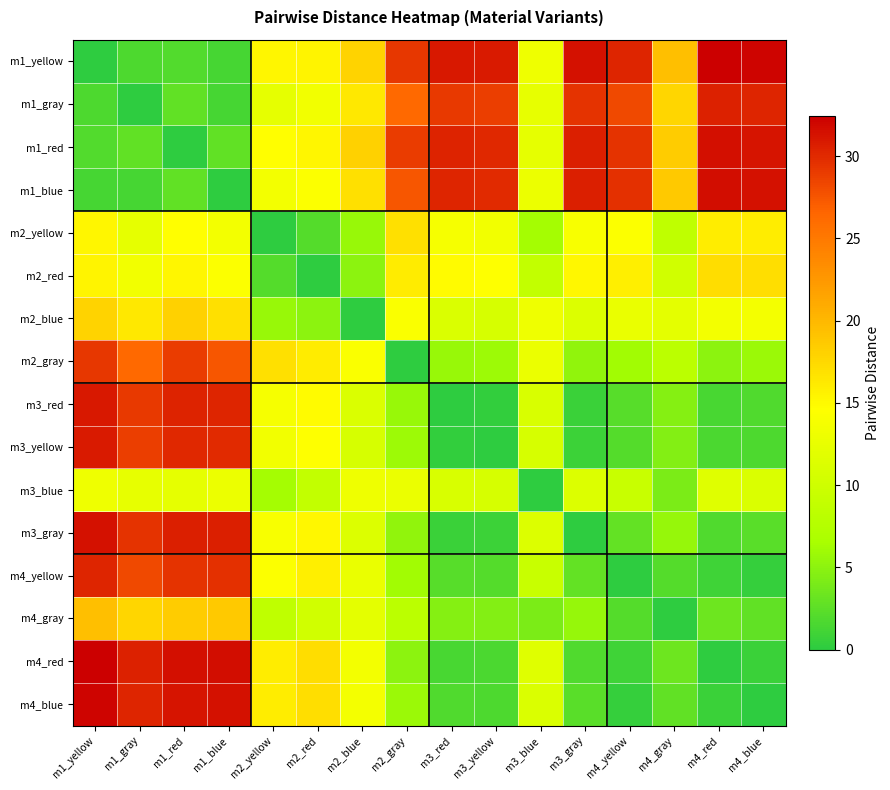

Reading right to left, extract all data points from this chart.

m1_yellow: m4_blue=32.2	m4_red=32.5	m4_gray=19.4	m4_yellow=30.3	m3_gray=31.4	m3_blue=13.1	m3_yellow=30.8	m3_red=31.0	m2_gray=29.2	m2_blue=18.0	m2_red=15.5	m2_yellow=15.3	m1_blue=1.3	m1_red=1.9	m1_gray=1.7	m1_yellow=0.0
m1_gray: m4_blue=30.2	m4_red=30.5	m4_gray=17.6	m4_yellow=28.3	m3_gray=29.4	m3_blue=12.4	m3_yellow=28.9	m3_red=29.1	m2_gray=26.4	m2_blue=16.3	m2_red=13.4	m2_yellow=12.2	m1_blue=1.3	m1_red=2.7	m1_gray=0.0	m1_yellow=1.7
m1_red: m4_blue=31.2	m4_red=31.5	m4_gray=18.4	m4_yellow=29.4	m3_gray=30.6	m3_blue=12.3	m3_yellow=30.1	m3_red=30.3	m2_gray=29.0	m2_blue=18.1	m2_red=15.2	m2_yellow=14.7	m1_blue=2.7	m1_red=0.0	m1_gray=2.7	m1_yellow=1.9
m1_blue: m4_blue=31.4	m4_red=31.7	m4_gray=18.8	m4_yellow=29.6	m3_gray=30.6	m3_blue=12.8	m3_yellow=30.0	m3_red=30.2	m2_gray=27.5	m2_blue=16.9	m2_red=14.4	m2_yellow=13.5	m1_blue=0.0	m1_red=2.7	m1_gray=1.3	m1_yellow=1.3
m2_yellow: m4_blue=15.9	m4_red=16.0	m4_gray=8.5	m4_yellow=14.3	m3_gray=14.0	m3_blue=6.3	m3_yellow=13.4	m3_red=13.7	m2_gray=16.9	m2_blue=5.6	m2_red=2.1	m2_yellow=0.0	m1_blue=13.5	m1_red=14.7	m1_gray=12.2	m1_yellow=15.3
m2_red: m4_blue=17.1	m4_red=17.2	m4_gray=10.2	m4_yellow=15.7	m3_gray=15.1	m3_blue=8.8	m3_yellow=14.5	m3_red=14.8	m2_gray=16.1	m2_blue=5.0	m2_red=0.0	m2_yellow=2.1	m1_blue=14.4	m1_red=15.2	m1_gray=13.4	m1_yellow=15.5
m2_blue: m4_blue=13.6	m4_red=13.5	m4_gray=12.1	m4_yellow=12.6	m3_gray=11.4	m3_blue=13.1	m3_yellow=10.7	m3_red=11.0	m2_gray=14.1	m2_blue=0.0	m2_red=5.0	m2_yellow=5.6	m1_blue=16.9	m1_red=18.1	m1_gray=16.3	m1_yellow=18.0
m2_gray: m4_blue=5.8	m4_red=5.1	m4_gray=8.2	m4_yellow=6.1	m3_gray=5.2	m3_blue=12.7	m3_yellow=5.8	m3_red=5.7	m2_gray=0.0	m2_blue=14.1	m2_red=16.1	m2_yellow=16.9	m1_blue=27.5	m1_red=29.0	m1_gray=26.4	m1_yellow=29.2
m3_red: m4_blue=1.8	m4_red=1.5	m4_gray=4.6	m4_yellow=2.2	m3_gray=0.7	m3_blue=10.9	m3_yellow=0.3	m3_red=0.0	m2_gray=5.7	m2_blue=11.0	m2_red=14.8	m2_yellow=13.7	m1_blue=30.2	m1_red=30.3	m1_gray=29.1	m1_yellow=31.0
m3_yellow: m4_blue=1.7	m4_red=1.6	m4_gray=4.5	m4_yellow=2.1	m3_gray=0.9	m3_blue=10.8	m3_yellow=0.0	m3_red=0.3	m2_gray=5.8	m2_blue=10.7	m2_red=14.5	m2_yellow=13.4	m1_blue=30.0	m1_red=30.1	m1_gray=28.9	m1_yellow=30.8
m3_blue: m4_blue=11.1	m4_red=11.6	m4_gray=4.1	m4_yellow=9.5	m3_gray=11.4	m3_blue=0.0	m3_yellow=10.8	m3_red=10.9	m2_gray=12.7	m2_blue=13.1	m2_red=8.8	m2_yellow=6.3	m1_blue=12.8	m1_red=12.3	m1_gray=12.4	m1_yellow=13.1
m3_gray: m4_blue=2.4	m4_red=1.8	m4_gray=5.5	m4_yellow=2.9	m3_gray=0.0	m3_blue=11.4	m3_yellow=0.9	m3_red=0.7	m2_gray=5.2	m2_blue=11.4	m2_red=15.1	m2_yellow=14.0	m1_blue=30.6	m1_red=30.6	m1_gray=29.4	m1_yellow=31.4
m4_yellow: m4_blue=0.5	m4_red=1.0	m4_gray=2.1	m4_yellow=0.0	m3_gray=2.9	m3_blue=9.5	m3_yellow=2.1	m3_red=2.2	m2_gray=6.1	m2_blue=12.6	m2_red=15.7	m2_yellow=14.3	m1_blue=29.6	m1_red=29.4	m1_gray=28.3	m1_yellow=30.3
m4_gray: m4_blue=2.7	m4_red=3.4	m4_gray=0.0	m4_yellow=2.1	m3_gray=5.5	m3_blue=4.1	m3_yellow=4.5	m3_red=4.6	m2_gray=8.2	m2_blue=12.1	m2_red=10.2	m2_yellow=8.5	m1_blue=18.8	m1_red=18.4	m1_gray=17.6	m1_yellow=19.4
m4_red: m4_blue=0.7	m4_red=0.0	m4_gray=3.4	m4_yellow=1.0	m3_gray=1.8	m3_blue=11.6	m3_yellow=1.6	m3_red=1.5	m2_gray=5.1	m2_blue=13.5	m2_red=17.2	m2_yellow=16.0	m1_blue=31.7	m1_red=31.5	m1_gray=30.5	m1_yellow=32.5
m4_blue: m4_blue=0.0	m4_red=0.7	m4_gray=2.7	m4_yellow=0.5	m3_gray=2.4	m3_blue=11.1	m3_yellow=1.7	m3_red=1.8	m2_gray=5.8	m2_blue=13.6	m2_red=17.1	m2_yellow=15.9	m1_blue=31.4	m1_red=31.2	m1_gray=30.2	m1_yellow=32.2